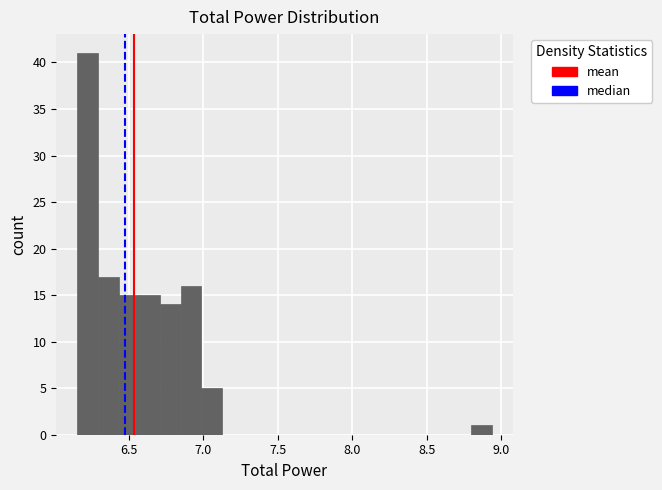

Read against the x-axis, roughly where is the centre of the tallest bar?

6.20